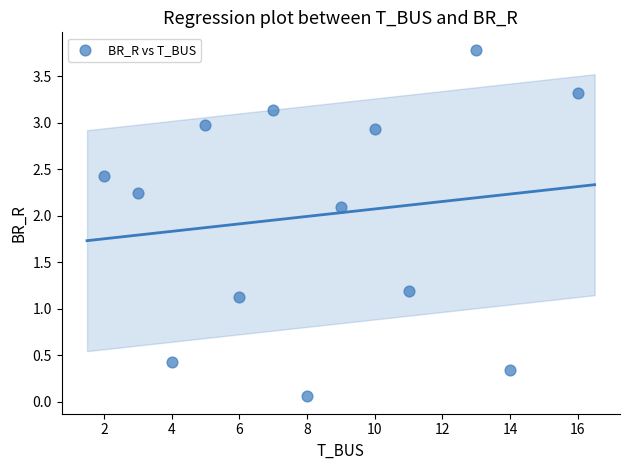

What is the range of Y values (max minus min)?

3.7